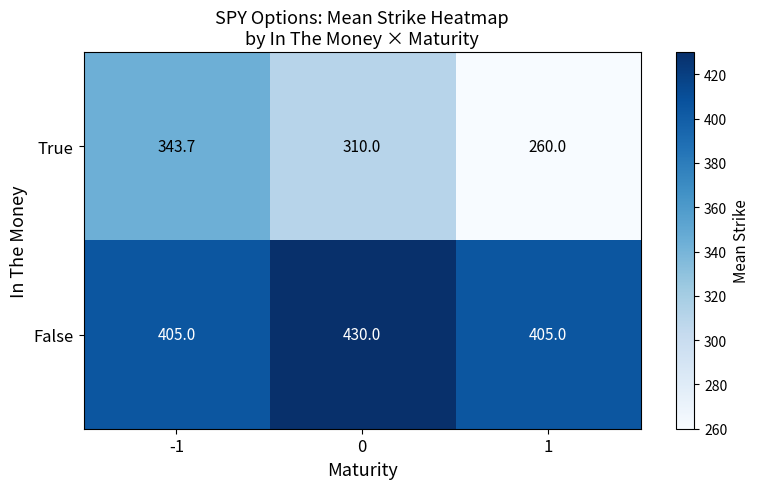

The value of True at 1 is 171.2. True or false?

False